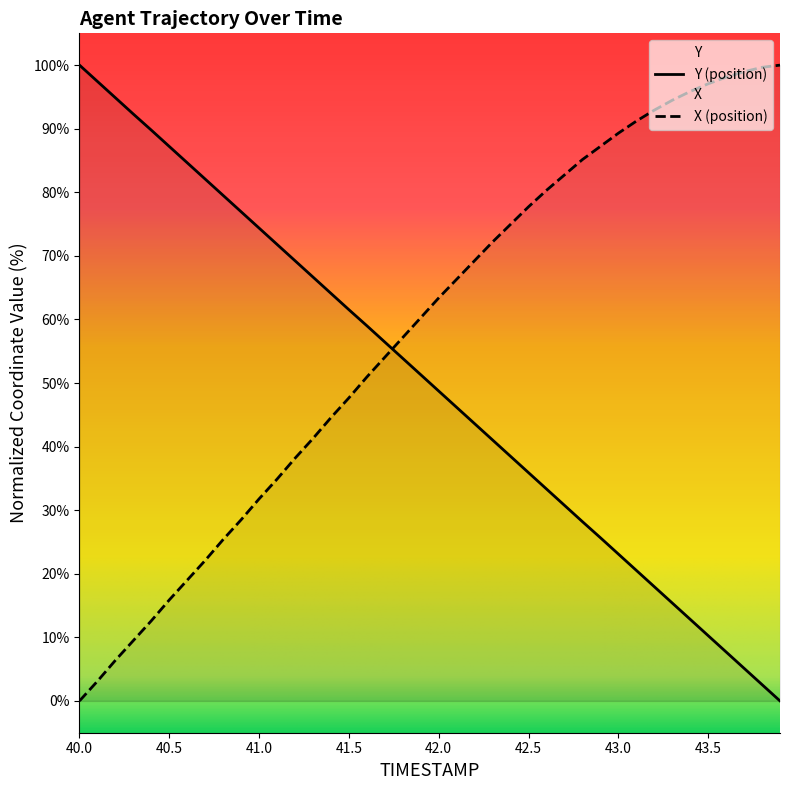

True or false: Y has a value of 25.7 at 42.9.

True